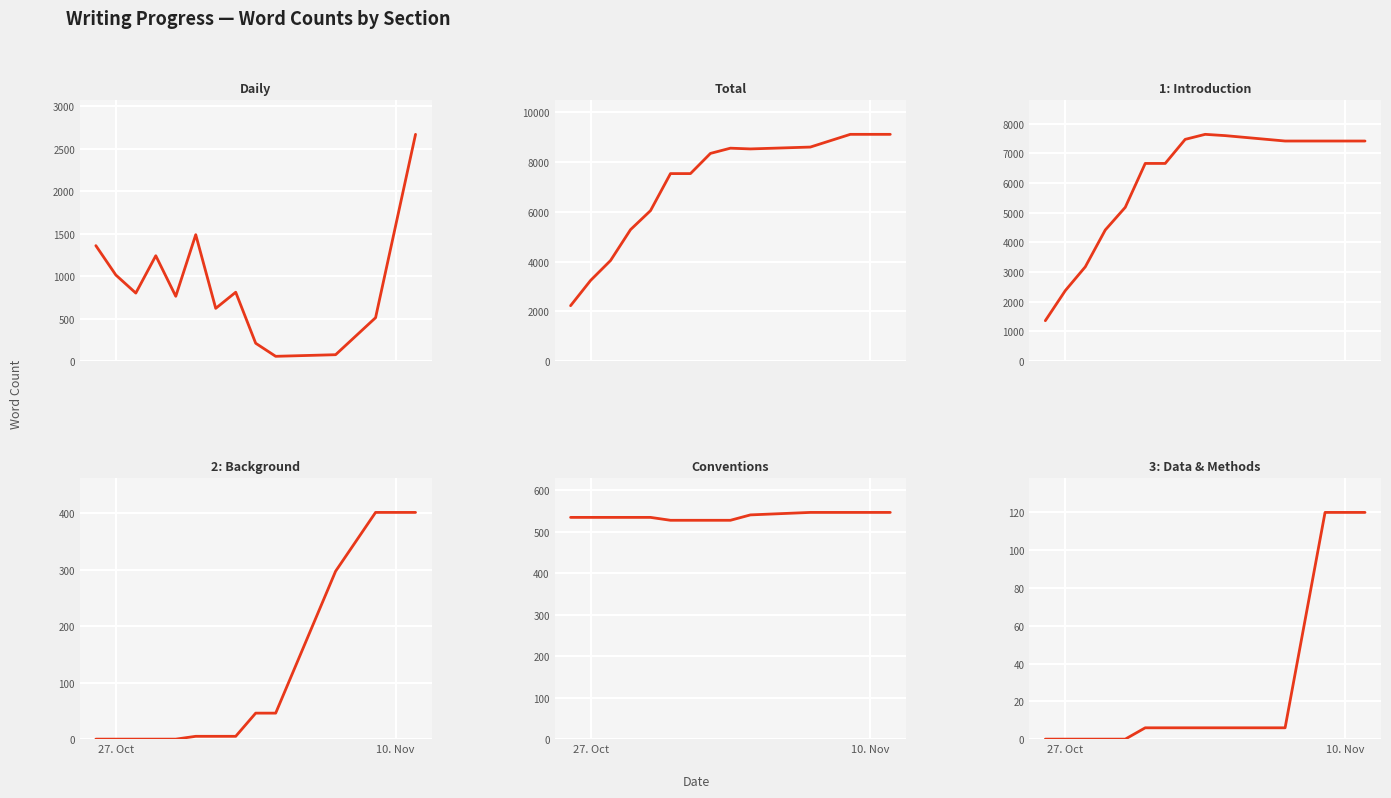

The 2: Background series shows 538 at 12. True or false?

False